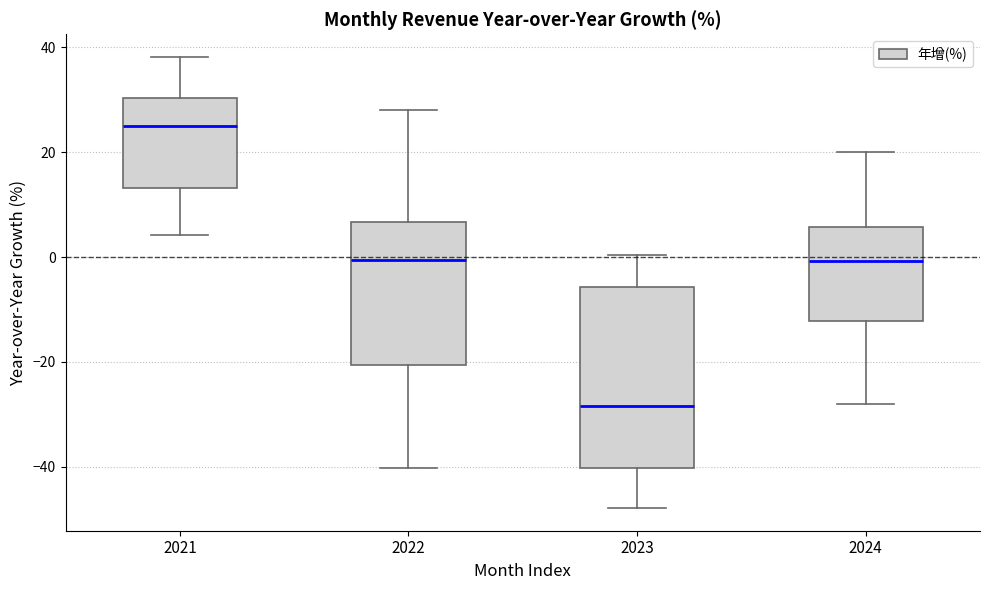

Reading left to right, read every box against the y-axis: the position of its median line, the range the box covers, and the ends of its whiskers. The values are not printed on the chart, so give them approximately, as read against the axis.

2021: median 26, box 14 to 30, whiskers 4 to 38
2022: median 0, box -20 to 6, whiskers -40 to 28
2023: median -28, box -40 to -6, whiskers -48 to 0
2024: median 0, box -12 to 6, whiskers -28 to 20